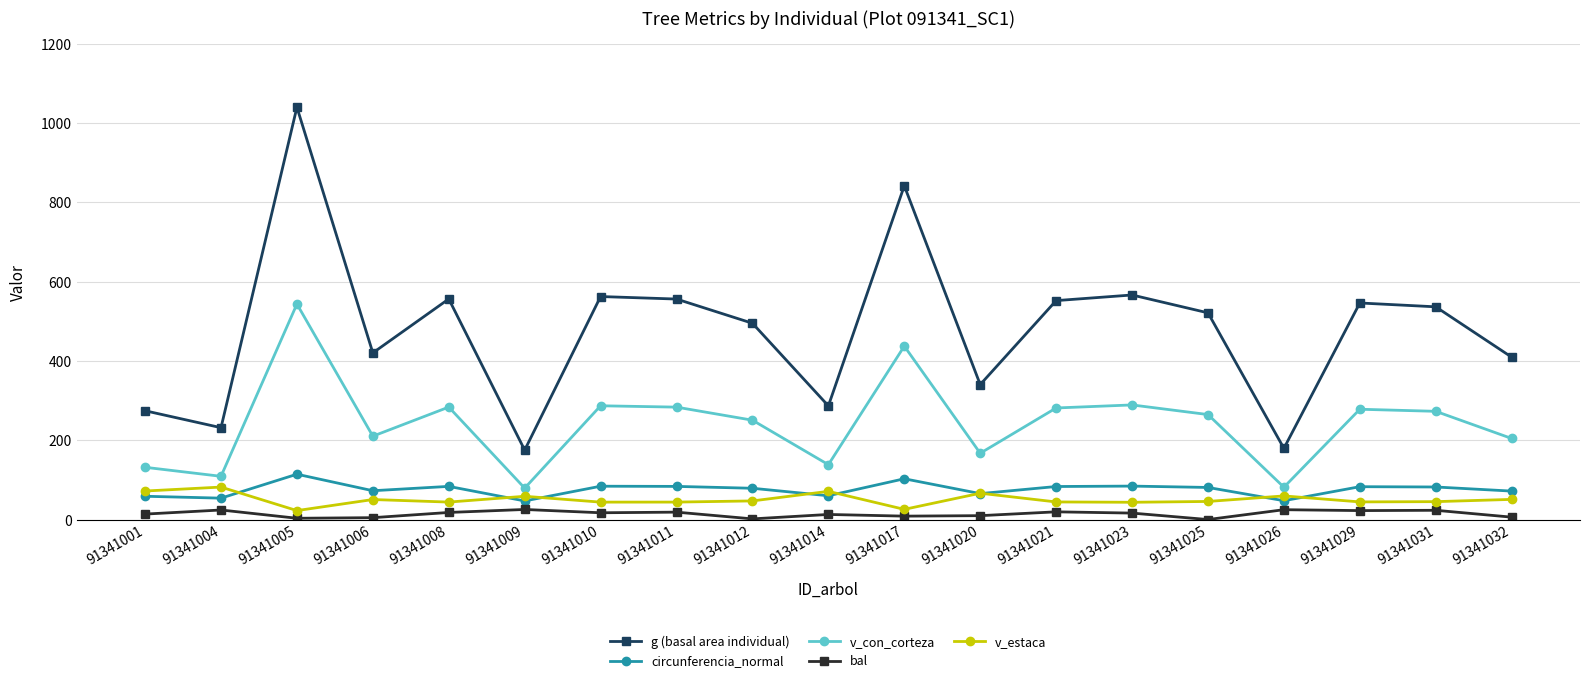

List the series in order of their peak value, highest first.

g (basal area individual), v_con_corteza, circunferencia_normal, v_estaca, bal